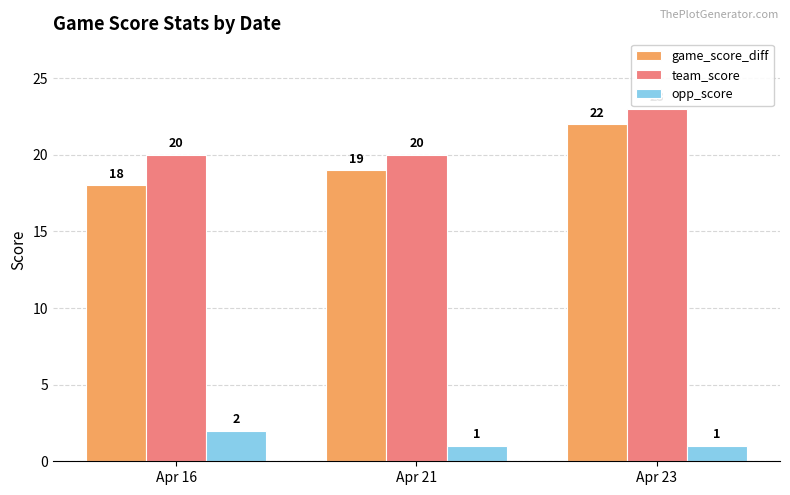

Read the game_score_diff value at Apr 16.

18